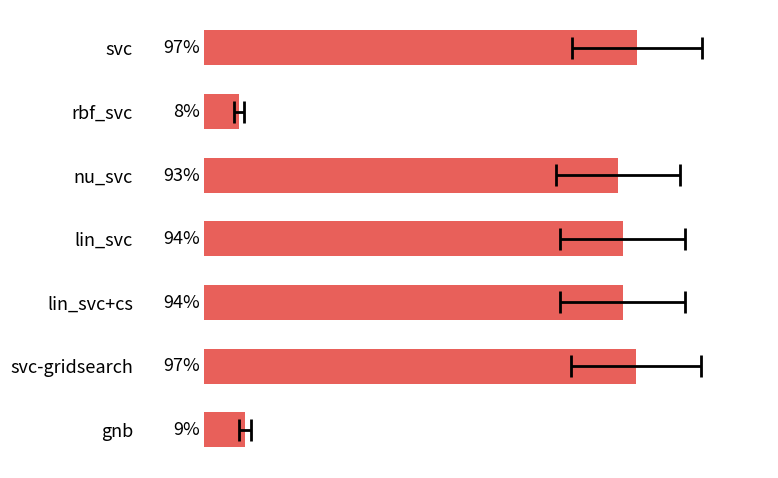

True or false: the data shows 1.7 at lin_svc.

False